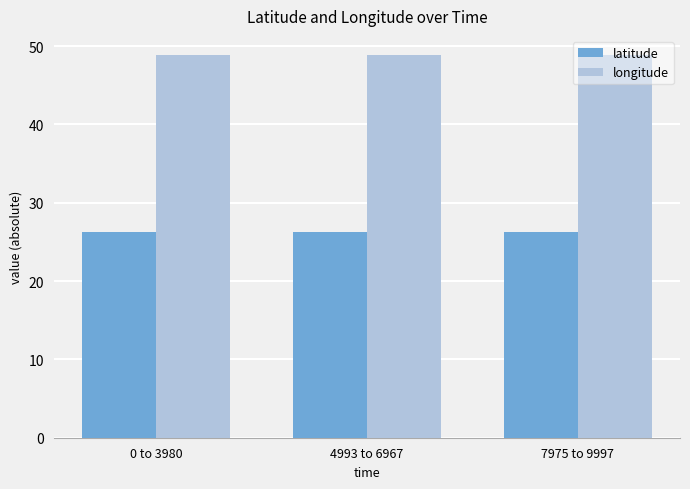

The value of longitude at 7975 to 9997 is 48.9. True or false?

True